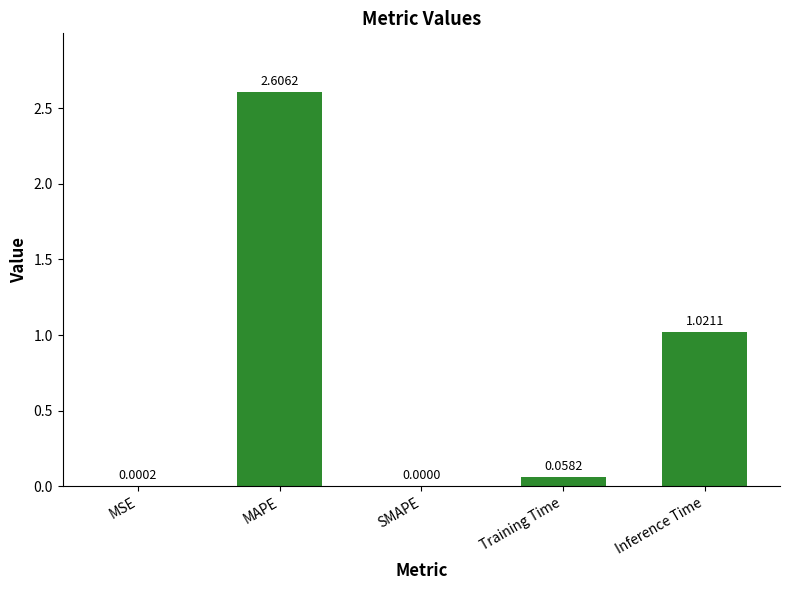

True or false: the data shows -1.4 at SMAPE.

False